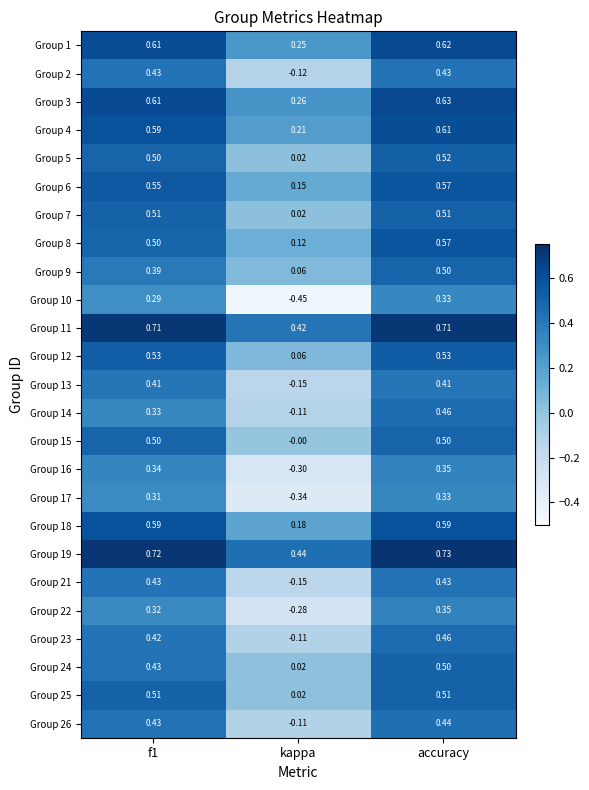

Which category has the lowest value in the Group 3 series?

kappa